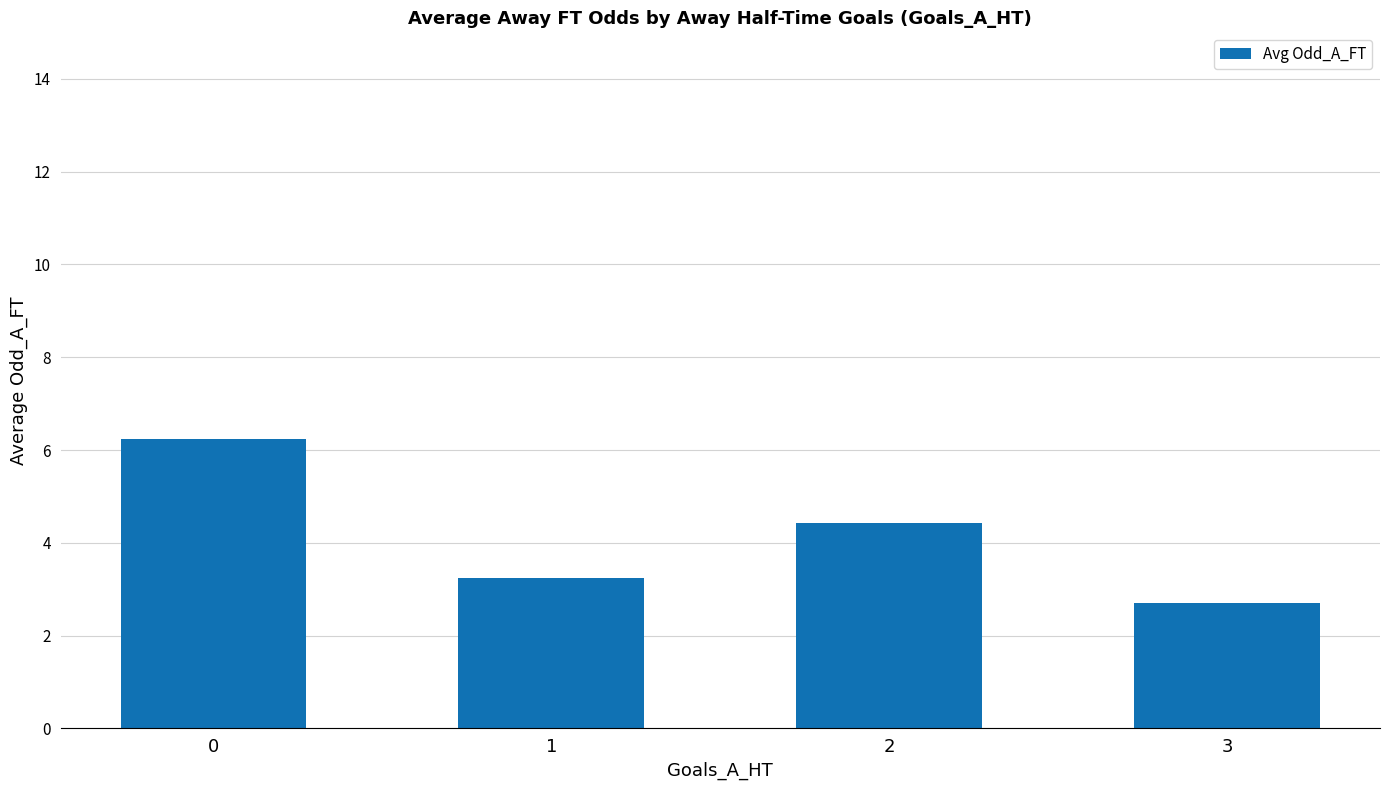

True or false: the data shows 3.8 at 3.

False